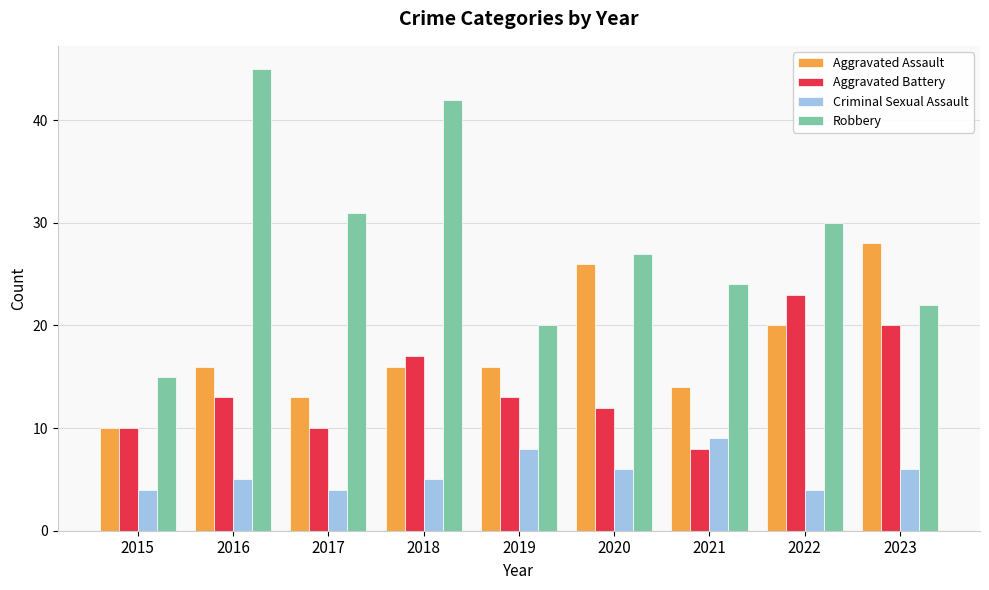

What is the total value across all series at 2023?

76